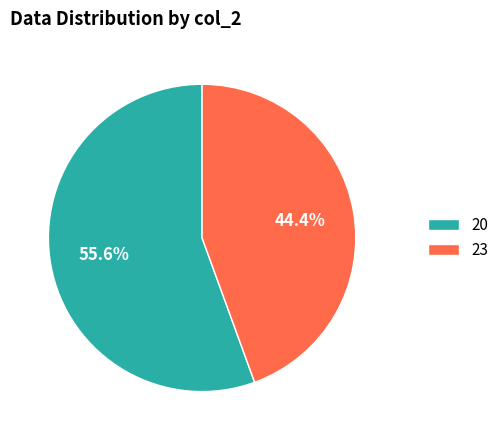

What is the ratio of the value at 23 to the value at 20?

0.8